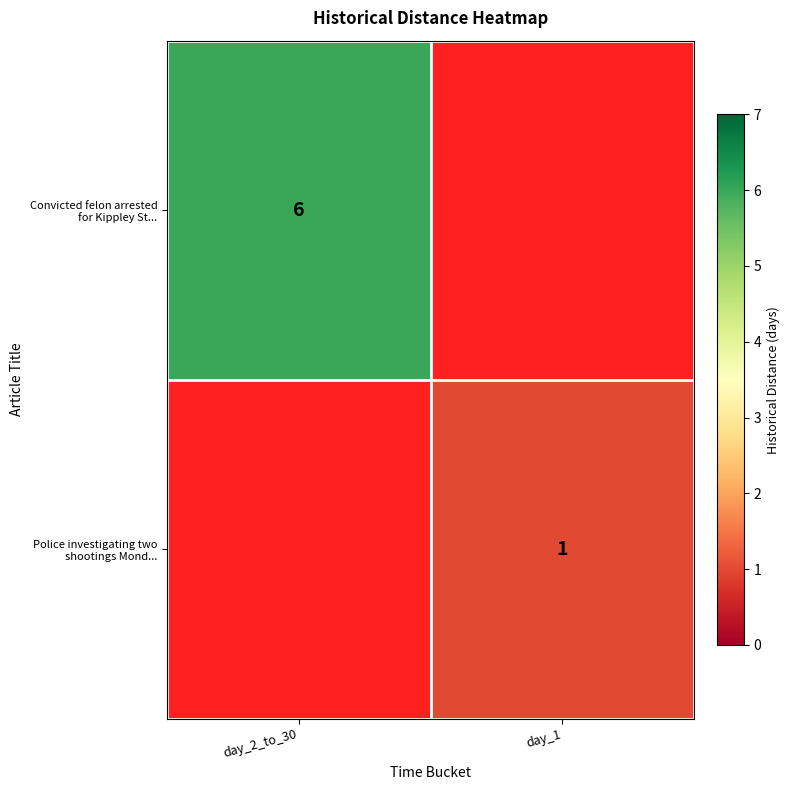

How many positive values does the row_1 series have?

1